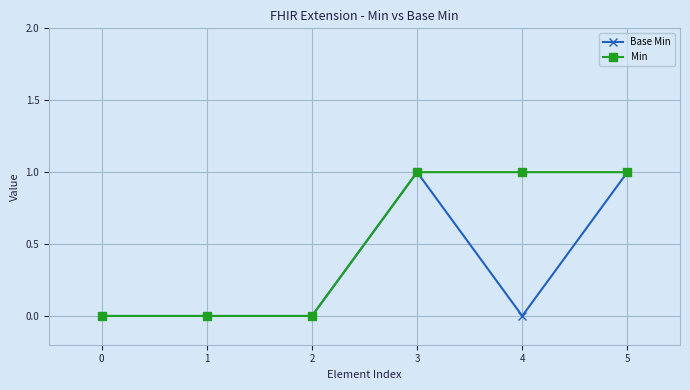

List the series in order of their overall mean, lowest first.

Base Min, Min